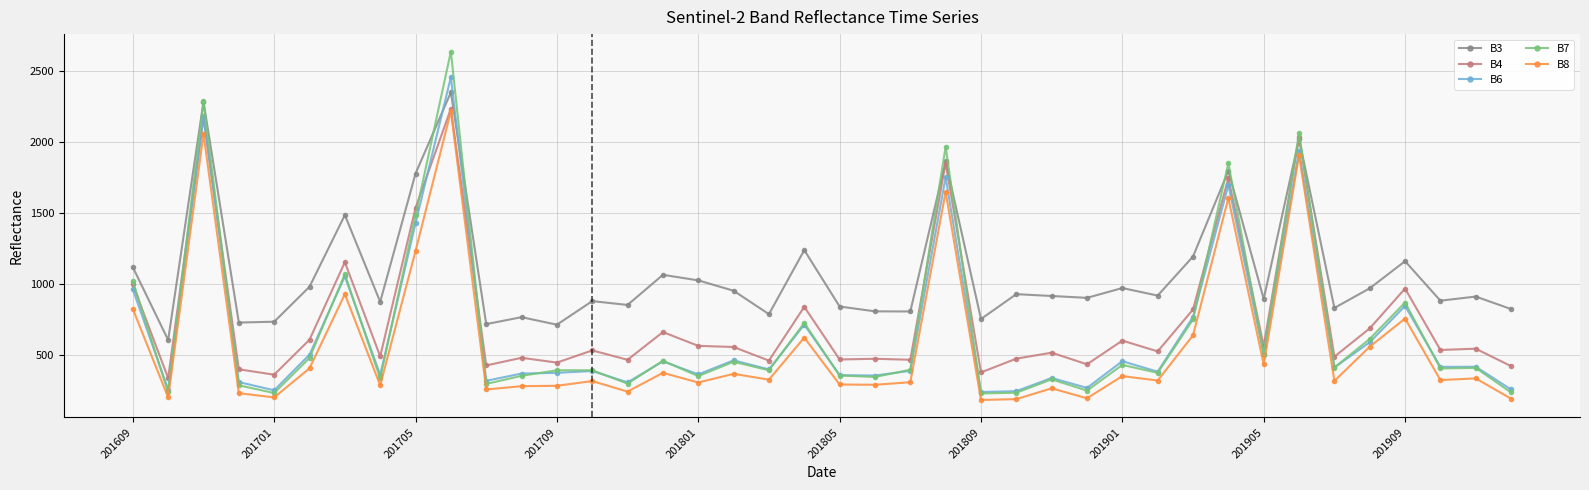

True or false: B6 has more than 0 interior local peaks.

True